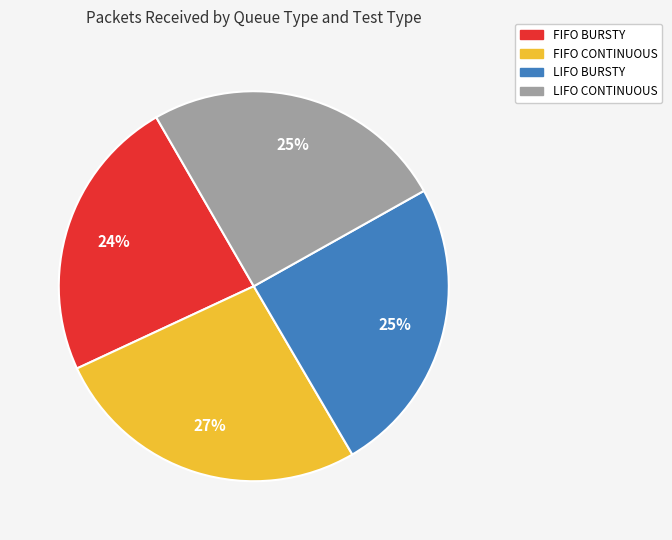

Is there a majority slice in this chart?

No